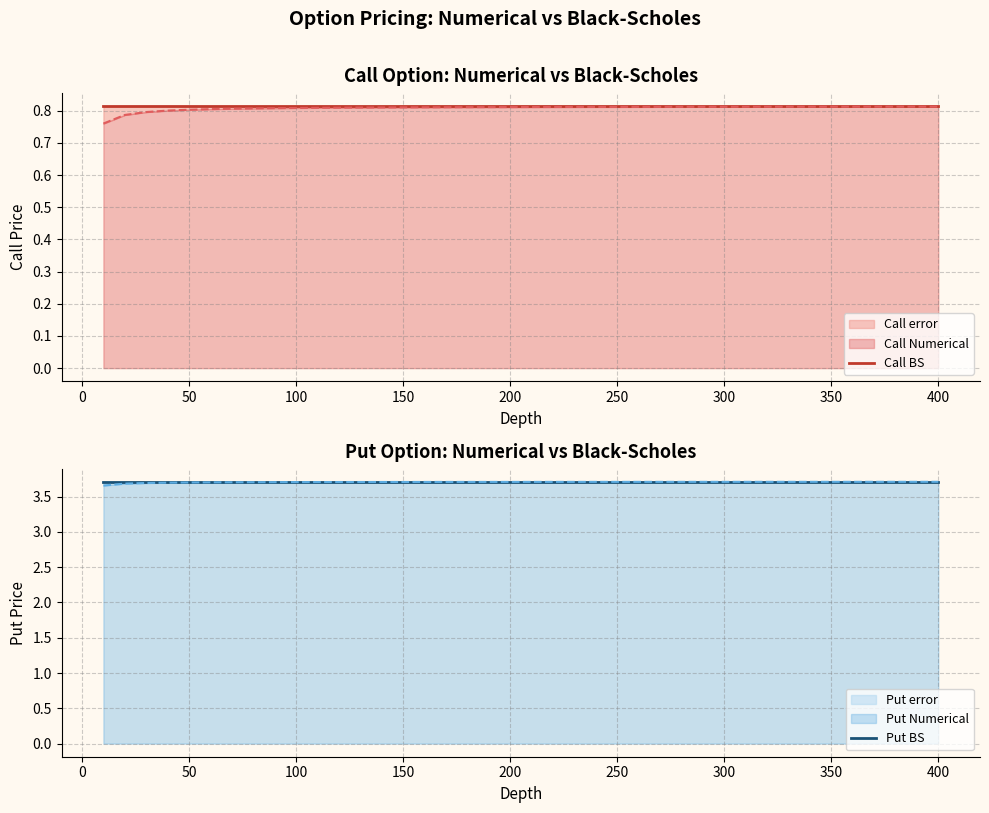

True or false: Put BS and Call BS intersect in this chart.

False